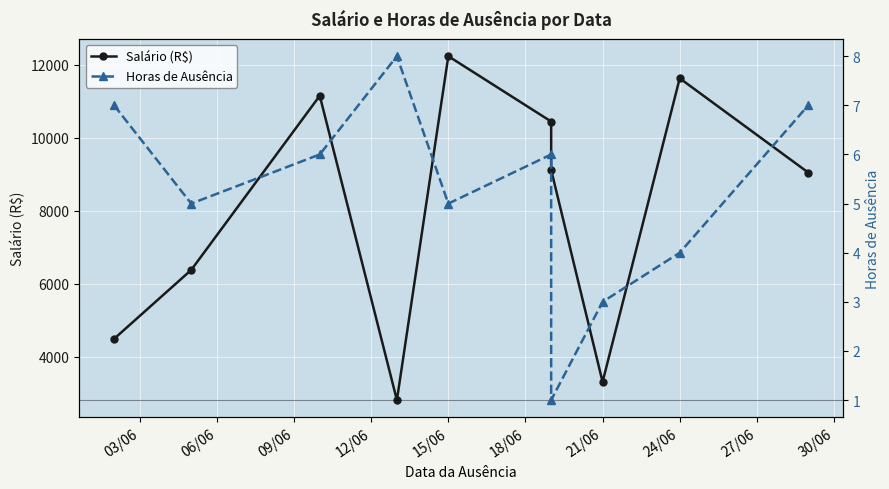

Reading left to right, what are all the values shown in this chart?

Salário (R$): 4493.4	6381.2	11156.2	2813.9	12240.4	10450.2	9123.9	3312.0	11634.4	9050.9
Horas de Ausência: 7.0	5.0	6.0	8.0	5.0	6.0	1.0	3.0	4.0	7.0